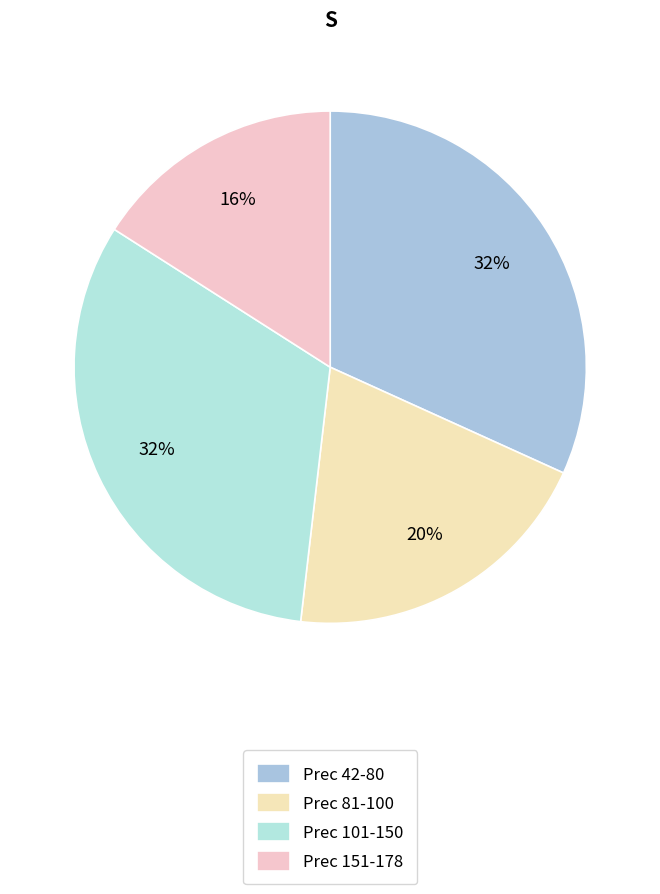

How many slices are in this pie chart?

4